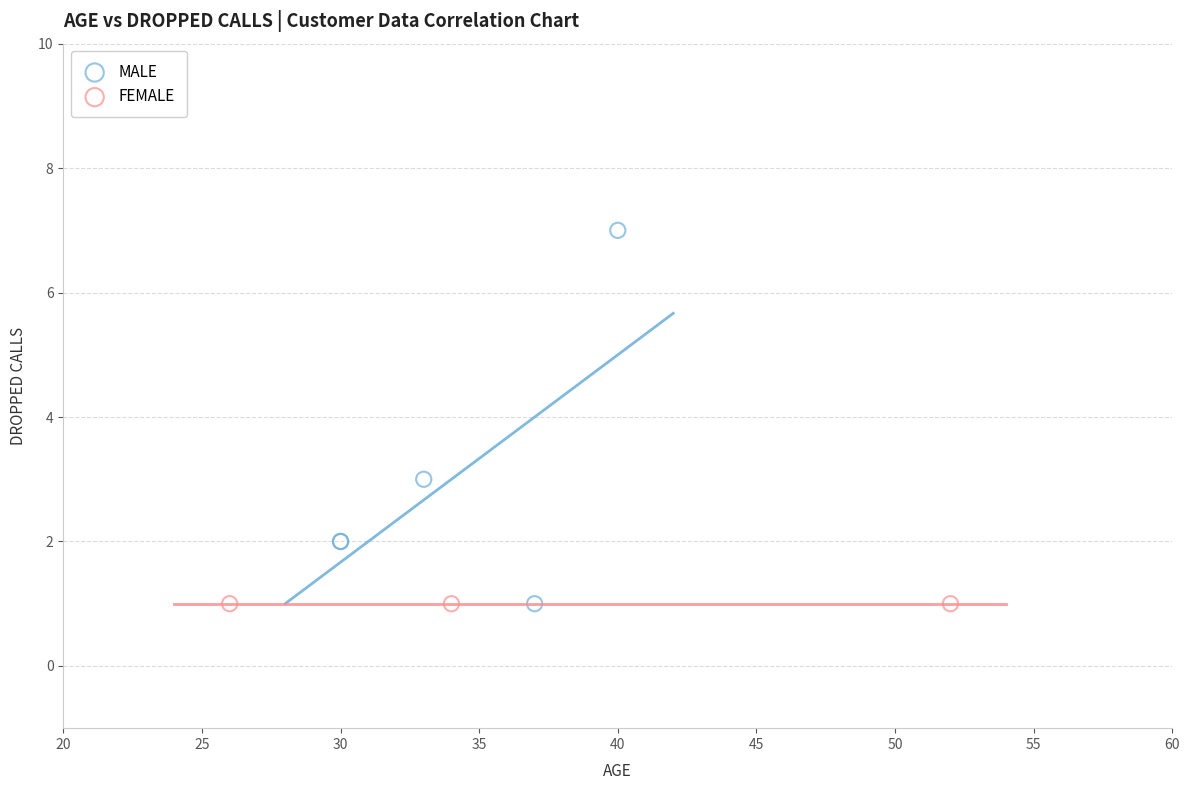

Which series contains the highest Y value?

MALE